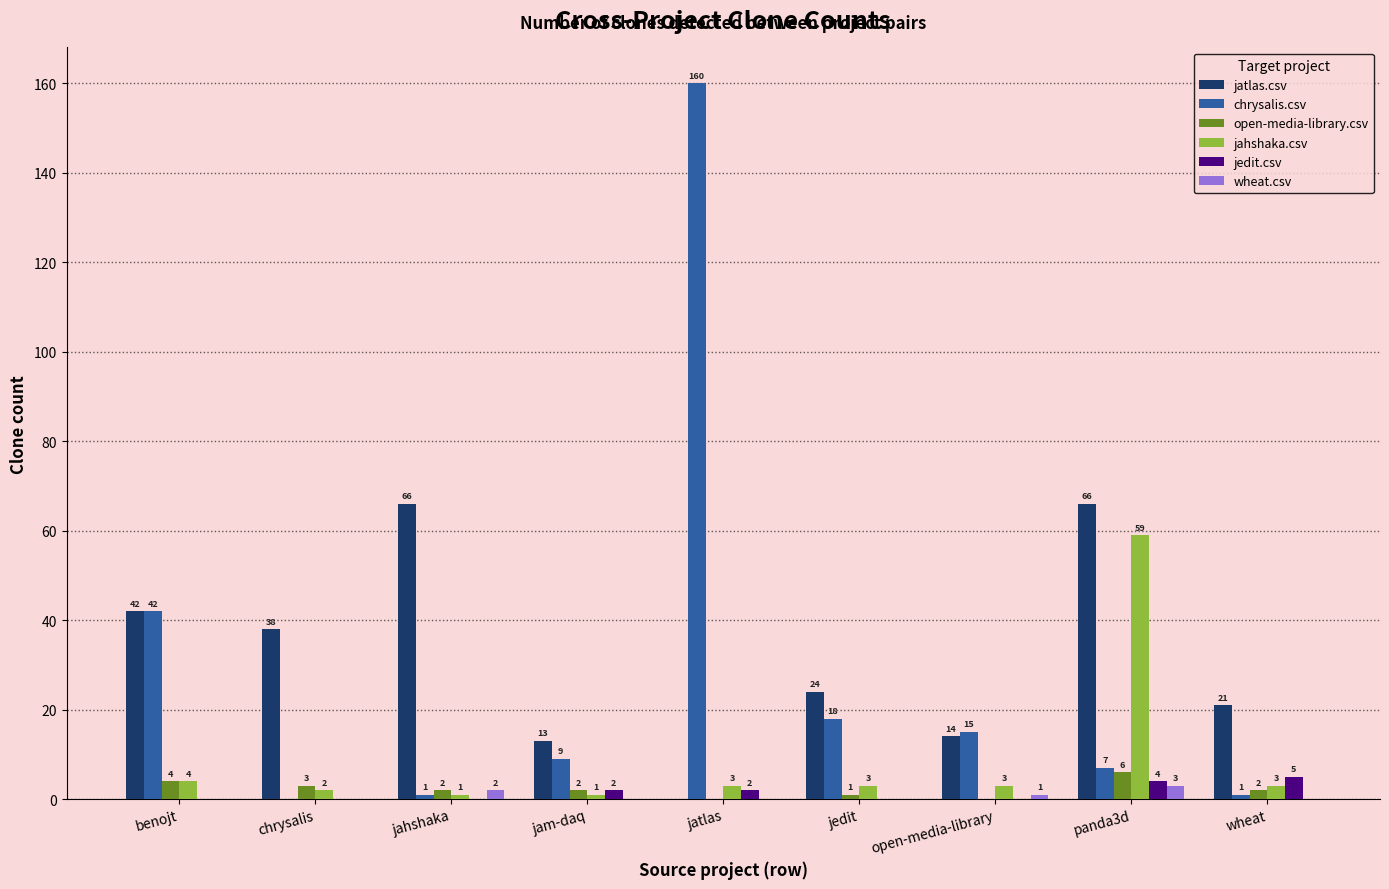

How many positive values does the chrysalis.csv series have?

8